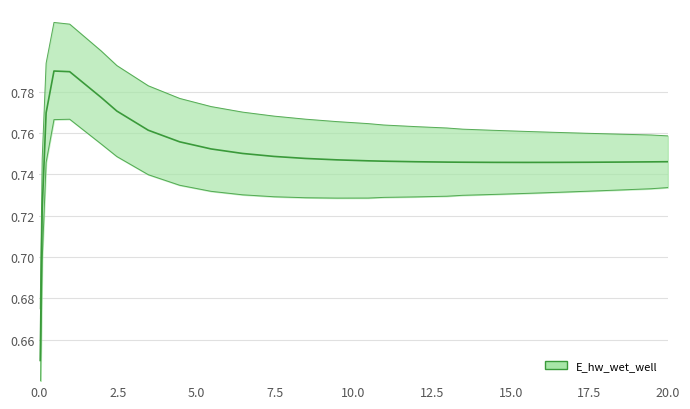

Reading right to left, extract all data points from this chart.

0.7	0.7	0.7	0.7	0.7	0.7	0.7	0.7	0.7	0.7	0.7	0.7	0.7	0.7	0.7	0.8	0.8	0.8	0.8	0.8	0.8	0.8	0.8	0.8	0.7	0.7